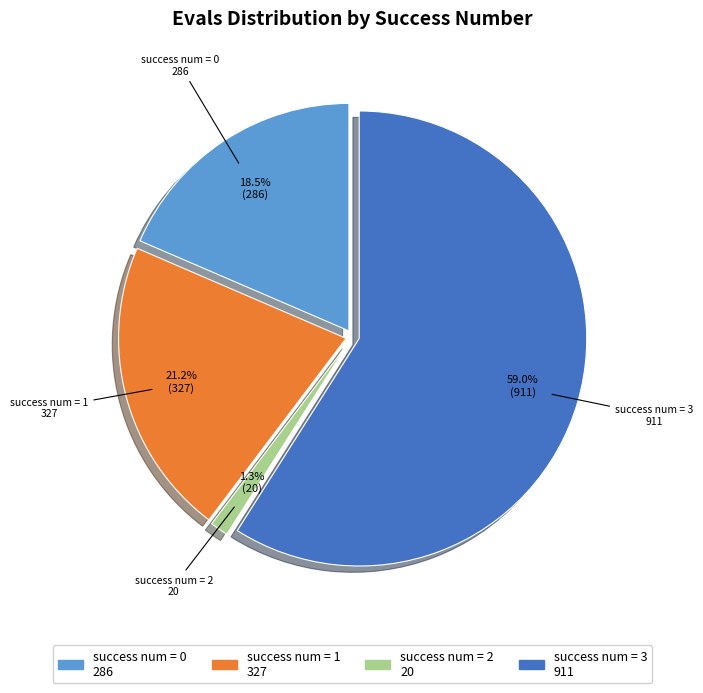

How many slices are in this pie chart?

4